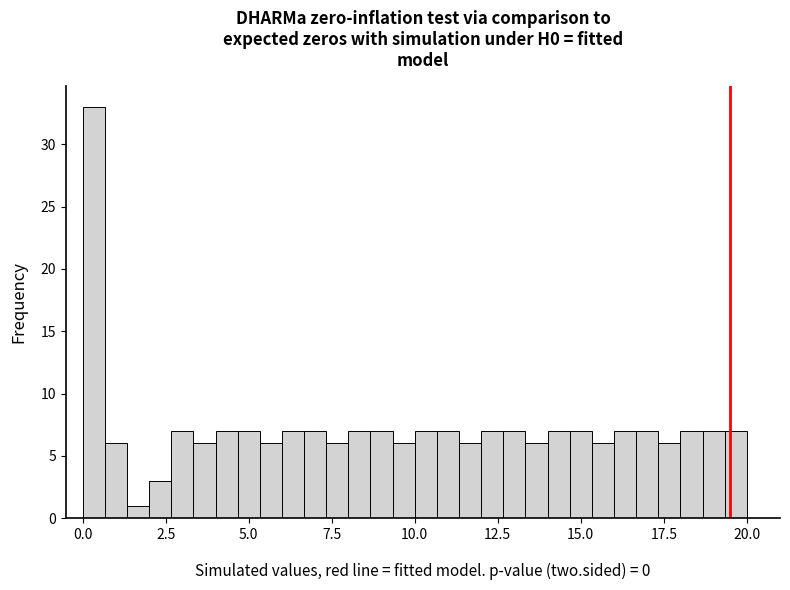

Read against the x-axis, roughly where is the centre of the tallest bar?

0.5